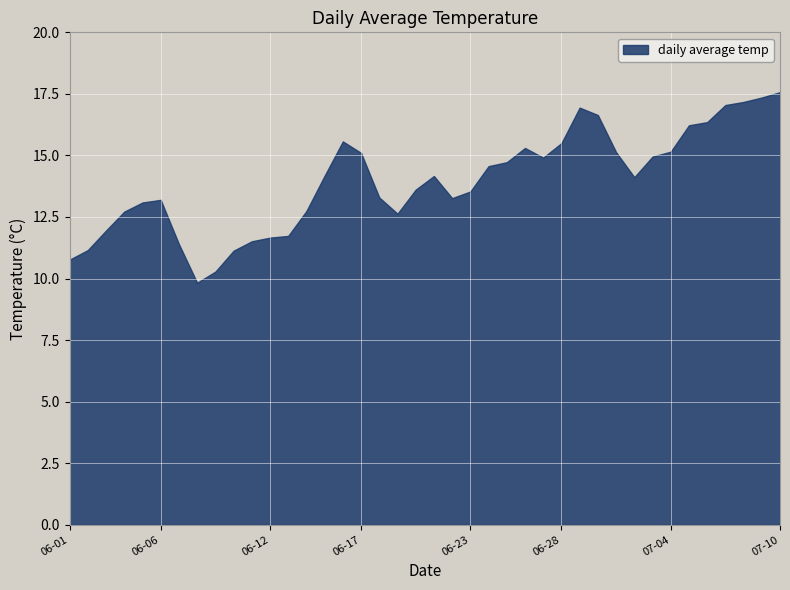

Approximately how many times larger is the value at 2005-06-07 compared to 2005-06-12?

1.0